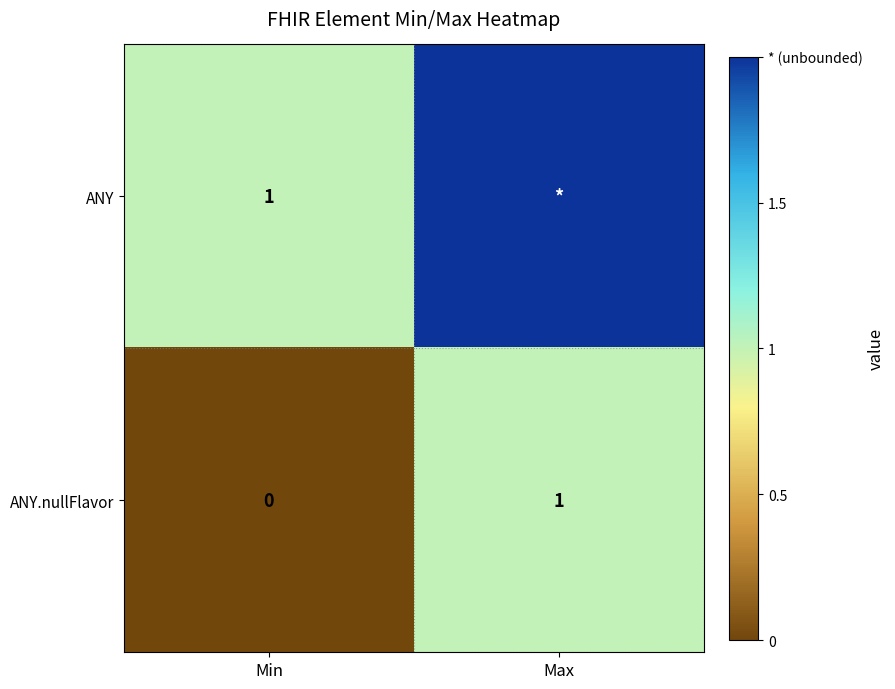

At how many categories does at least one series exceed 0?

2